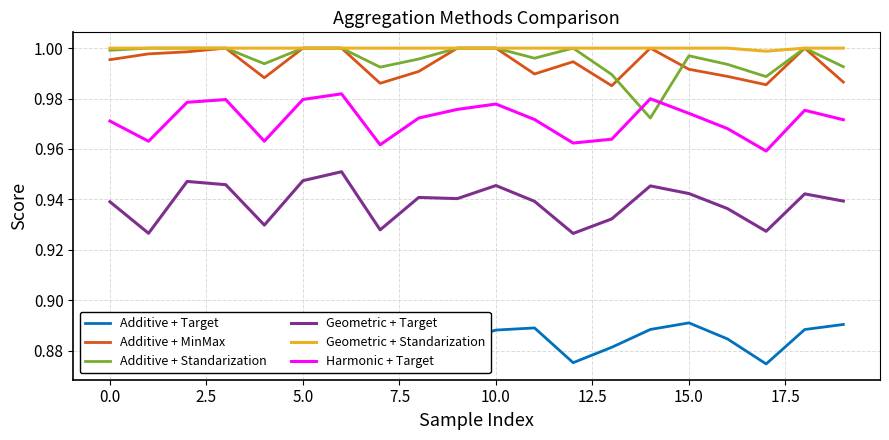

Does the chart display data point markers on the line(s)?

No